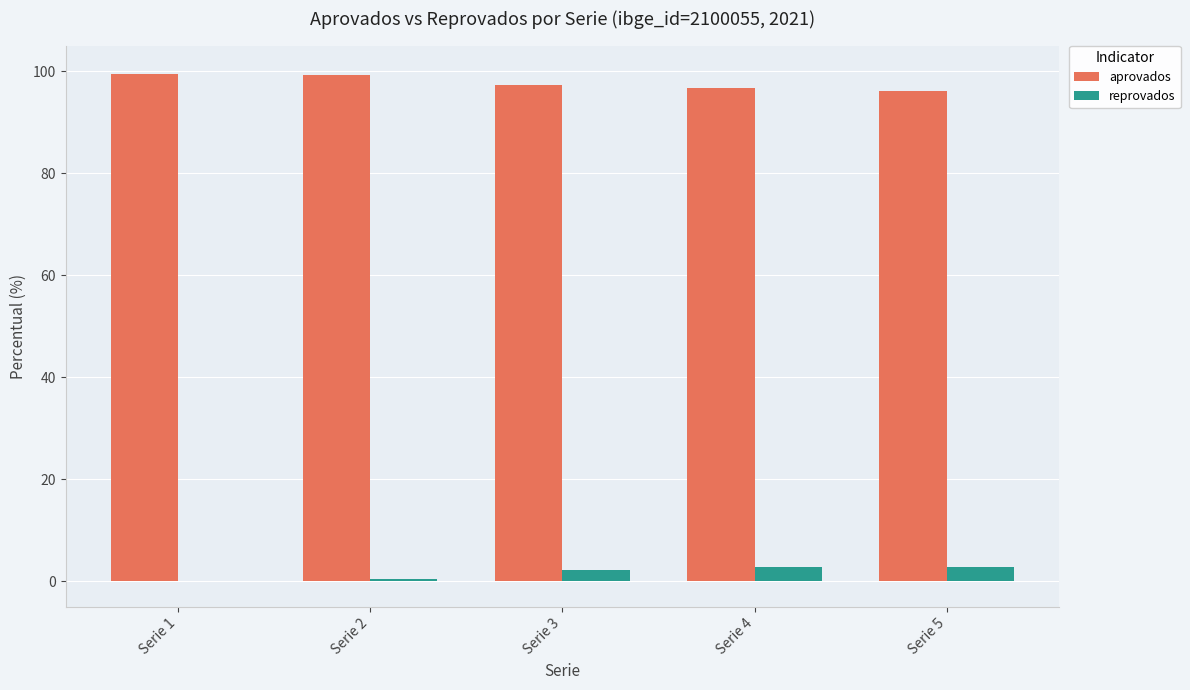

Is the value of aprovados at Serie 3 greater than the value of reprovados at Serie 1?

Yes